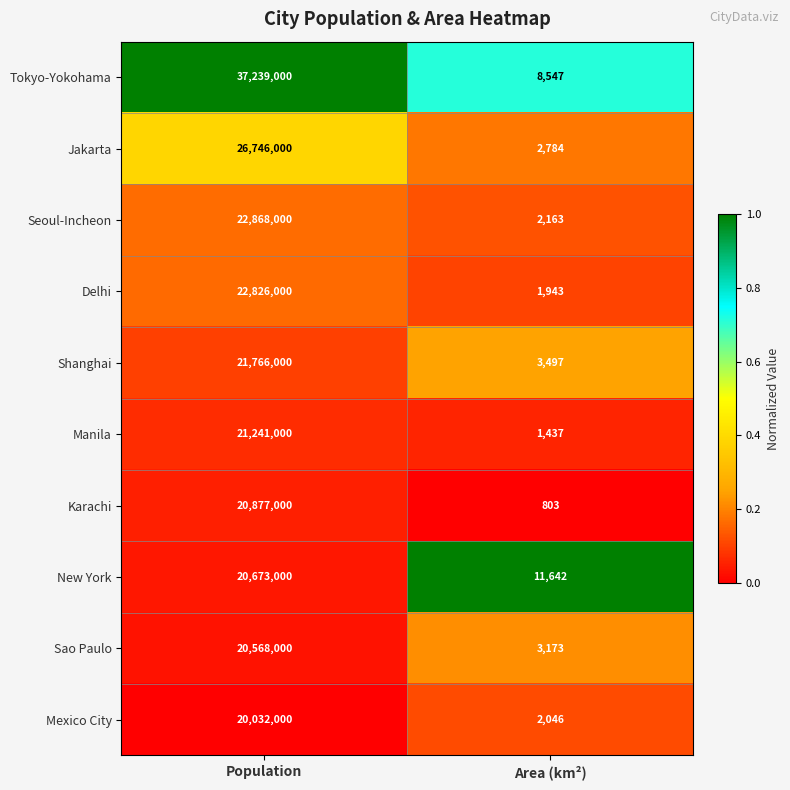

What is the greatest value displayed?

37239000